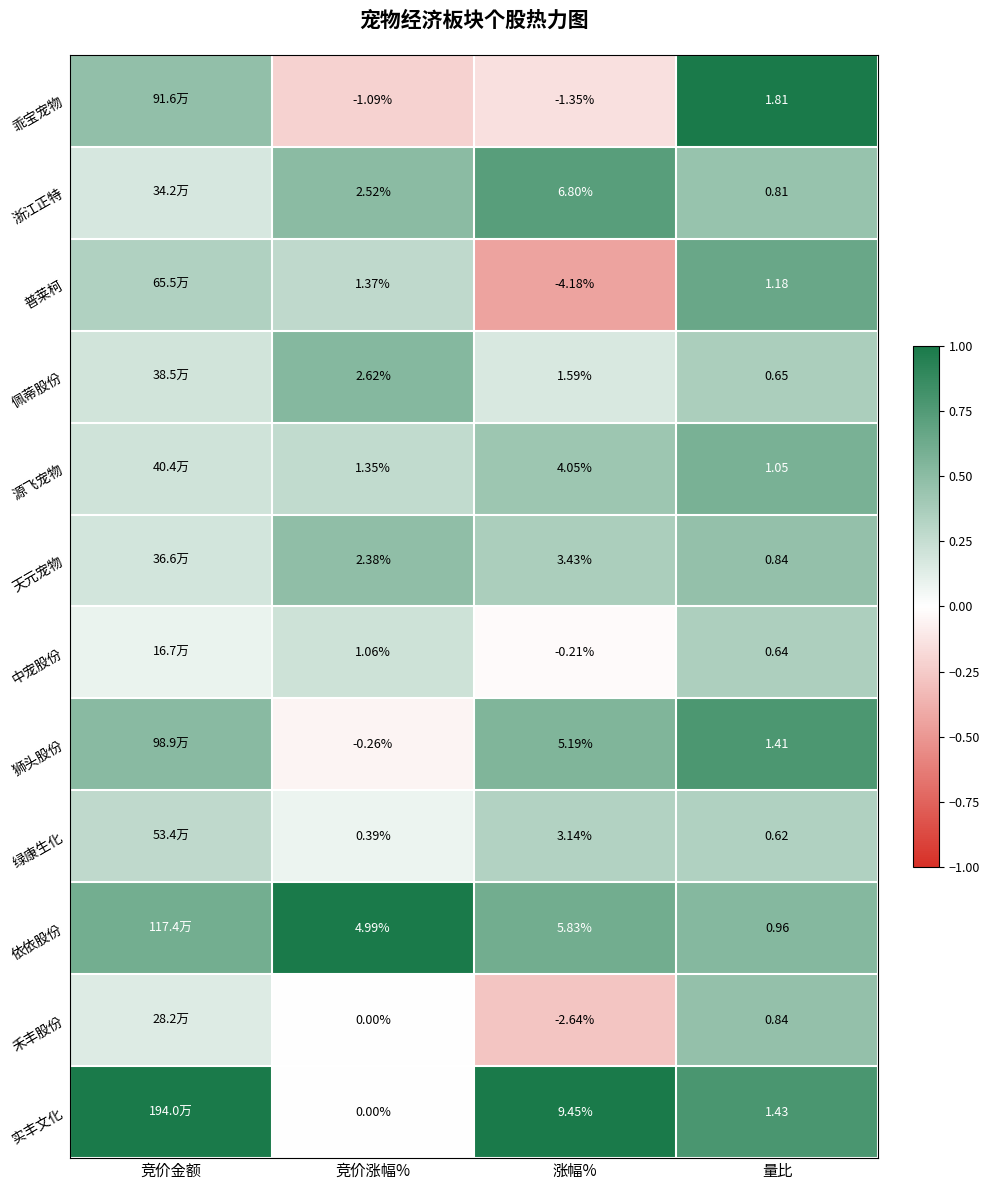

Rank the series at 涨幅% from lowest to highest value.

普莱柯, 禾丰股份, 乖宝宠物, 中宠股份, 佩蒂股份, 绿康生化, 天元宠物, 源飞宠物, 狮头股份, 依依股份, 浙江正特, 实丰文化